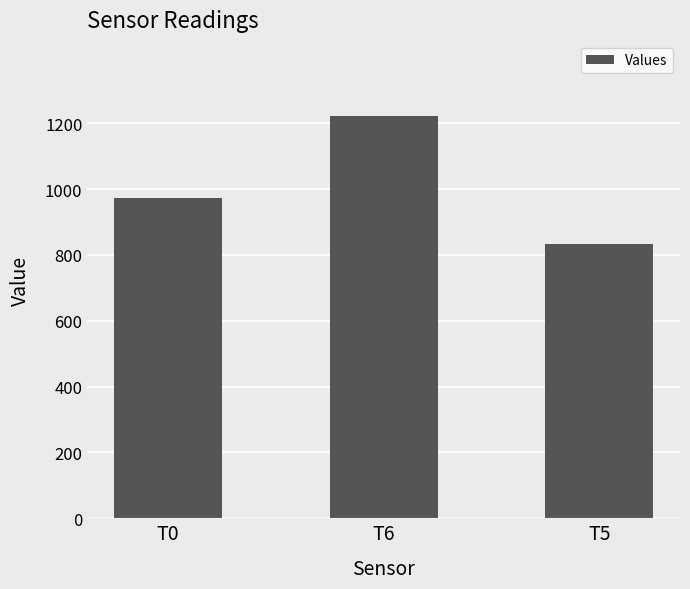

What is the change in value from T0 to T5?

-142